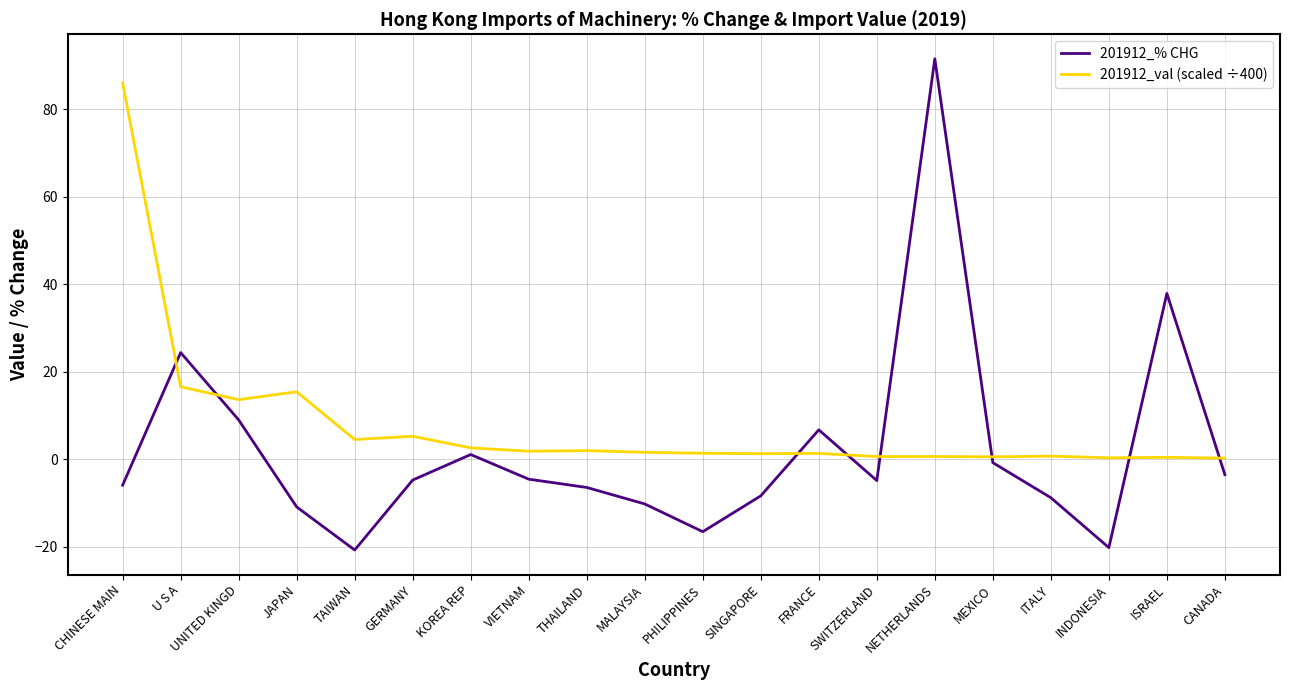

List the series in order of their overall mean, highest first.

201912_val (scaled ÷400), 201912_% CHG